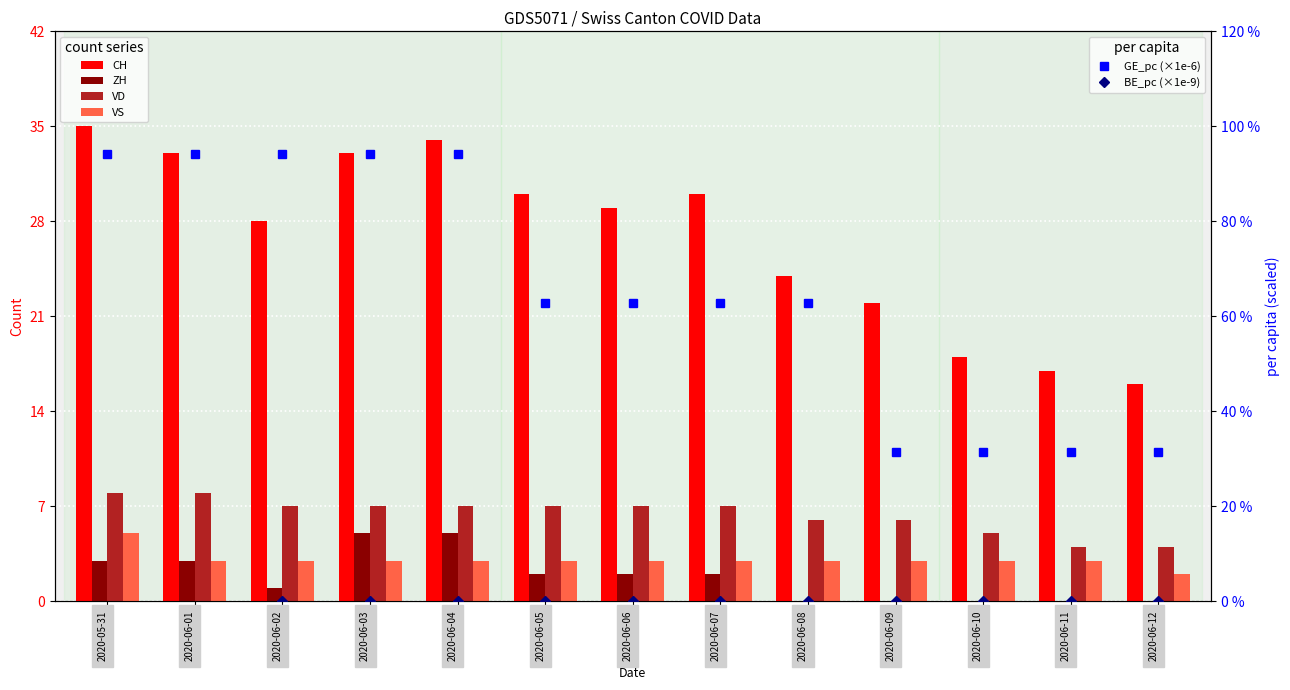

Where does the VS series first go above 3?

2020-05-31